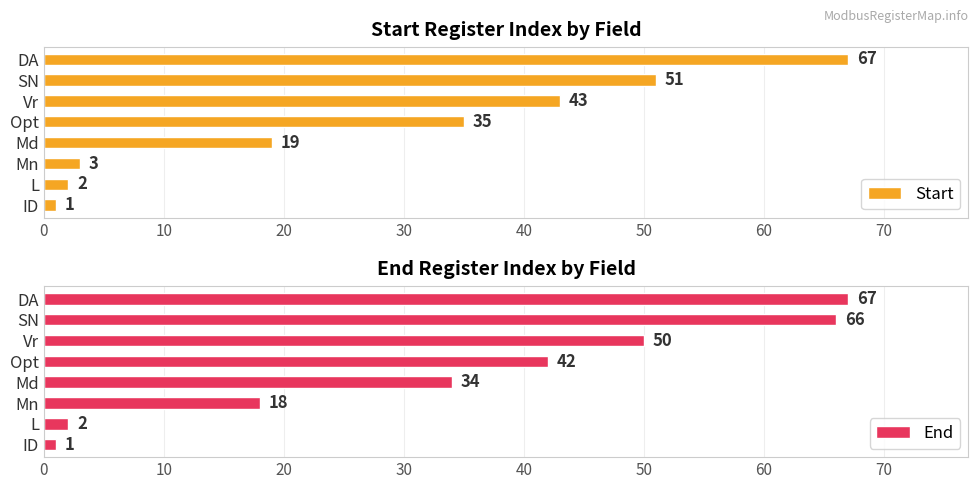

Which series has the widest spread of values?

Start